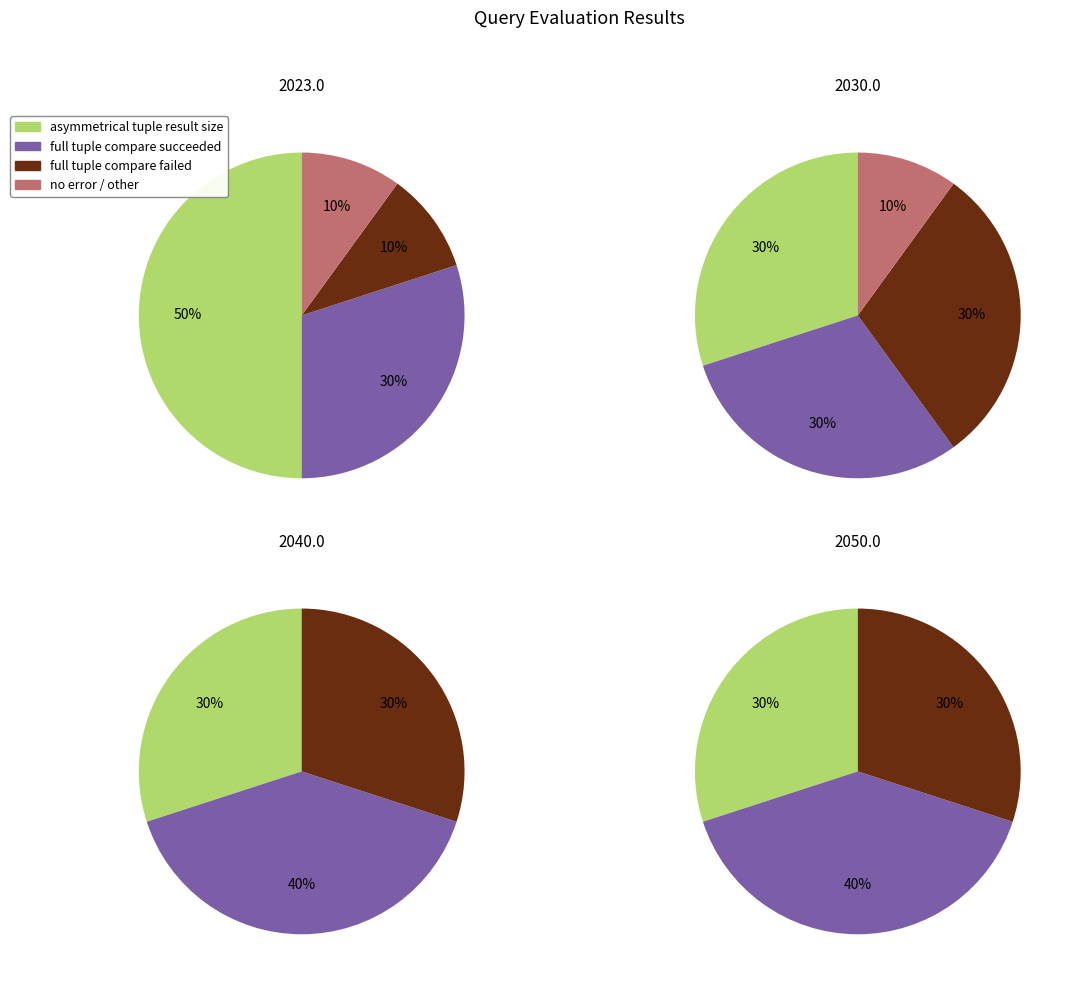

Is it true that 9 is 1% of the pie?

False